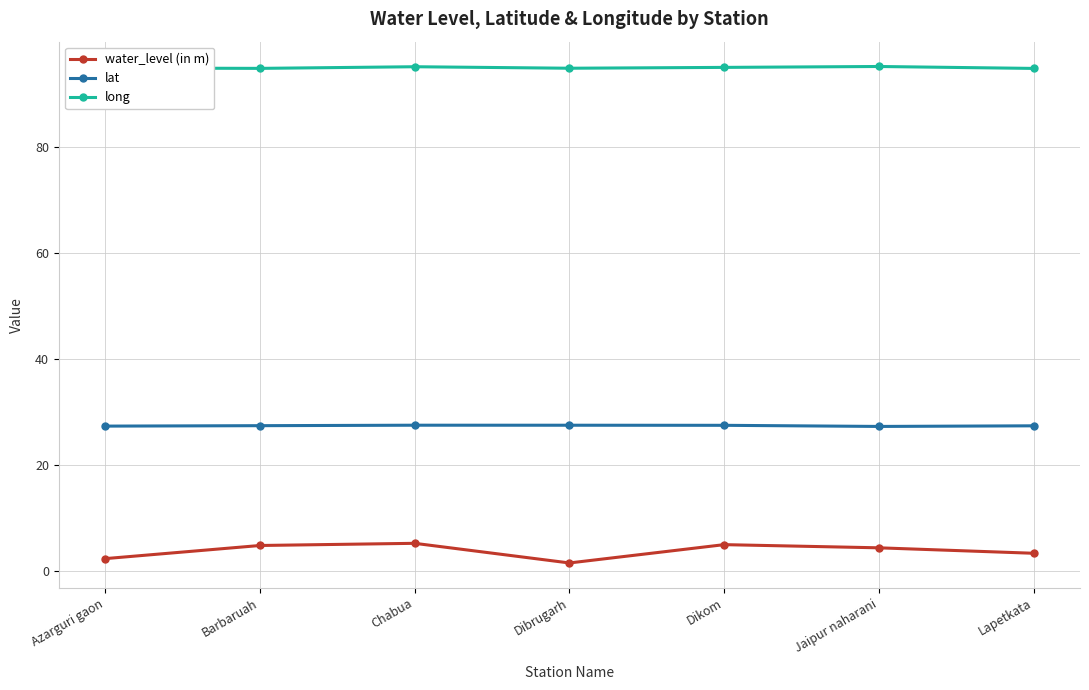

The water_level (in m) series shows 4.3 at Jaipur naharani. True or false?

True